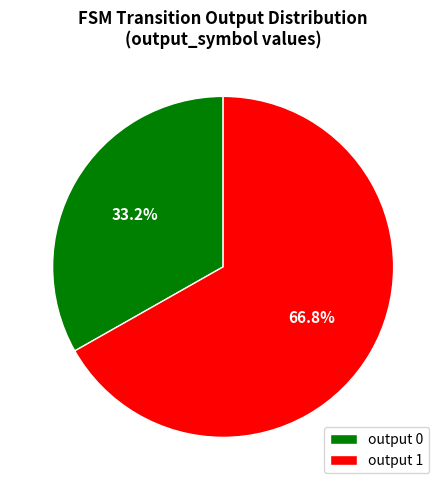

To the nearest percent, what is the combined percentage of output 0 and output 1?

100%